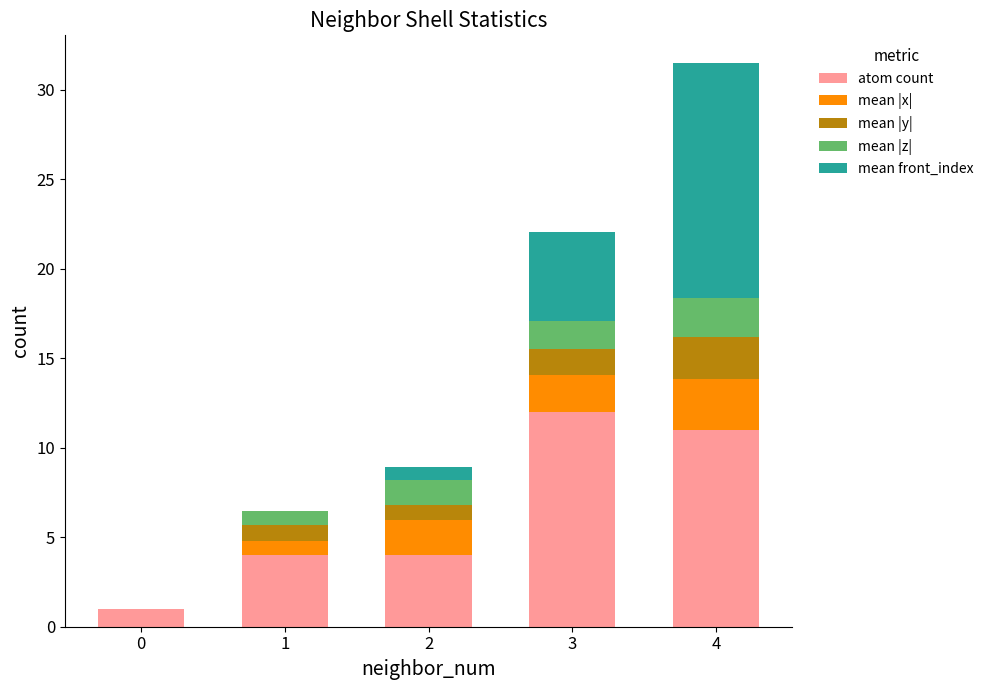

What is the average value of the atom count series?

6.4